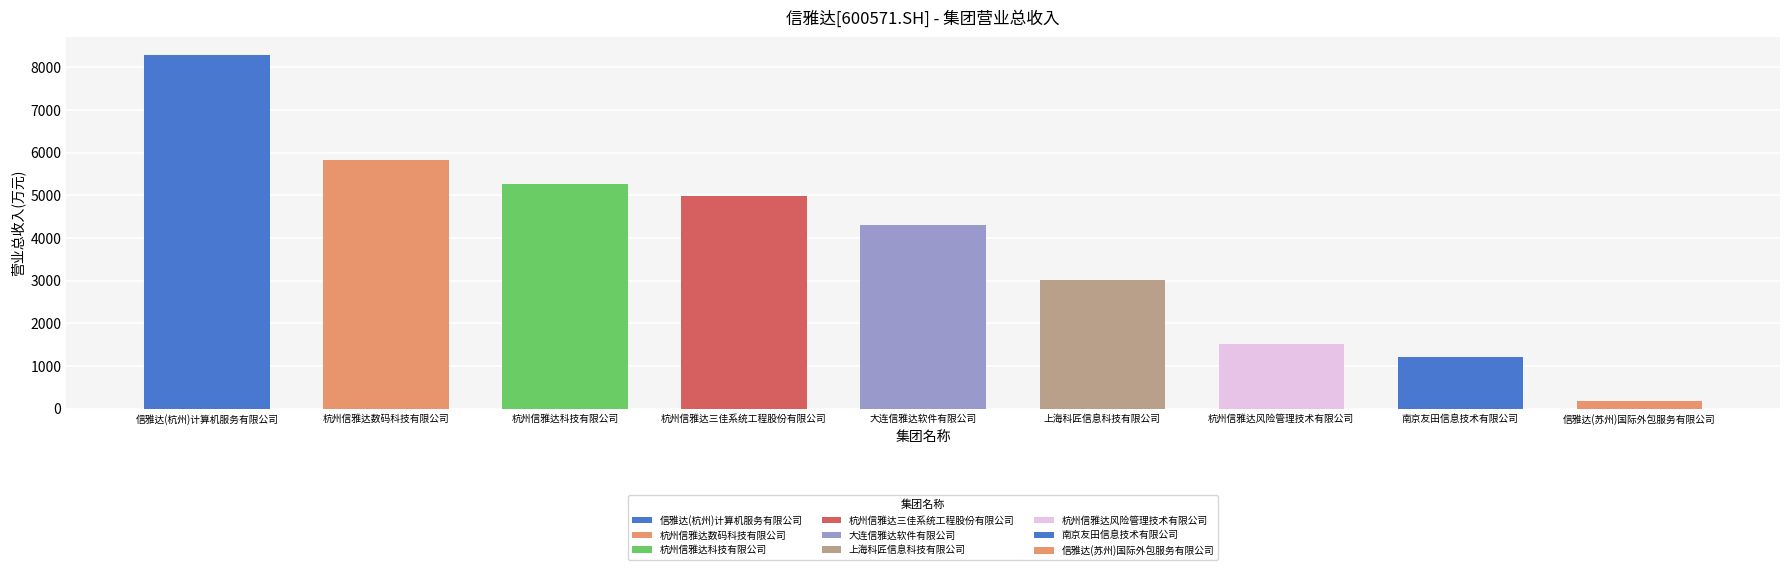

What is the average value?

3847.4